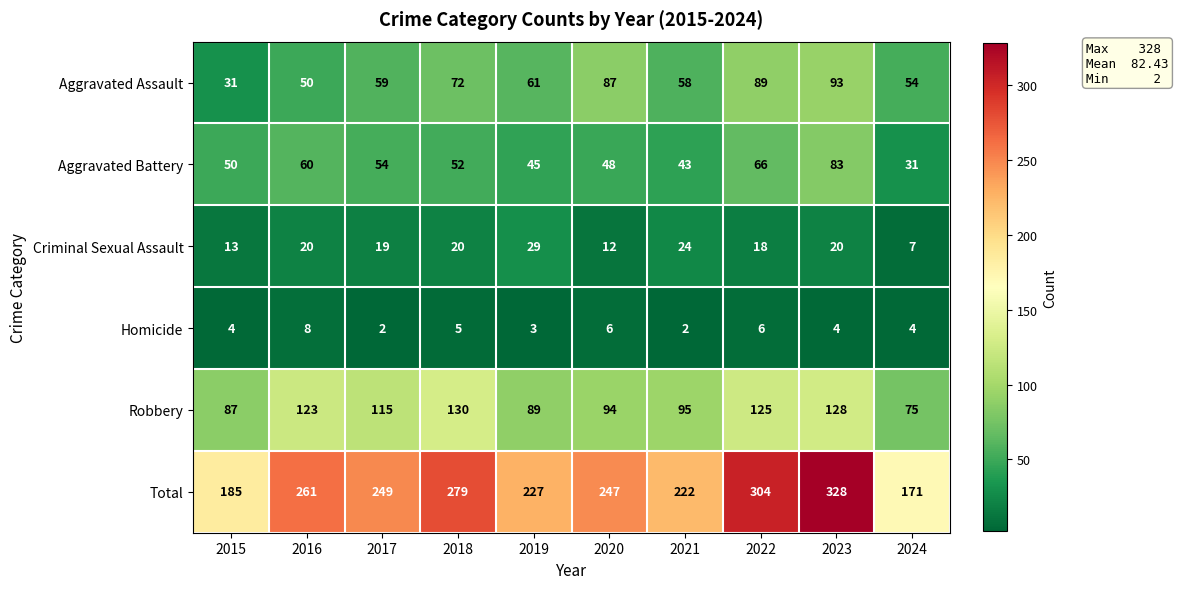

How many Homicide values are between 3 and 6?

7